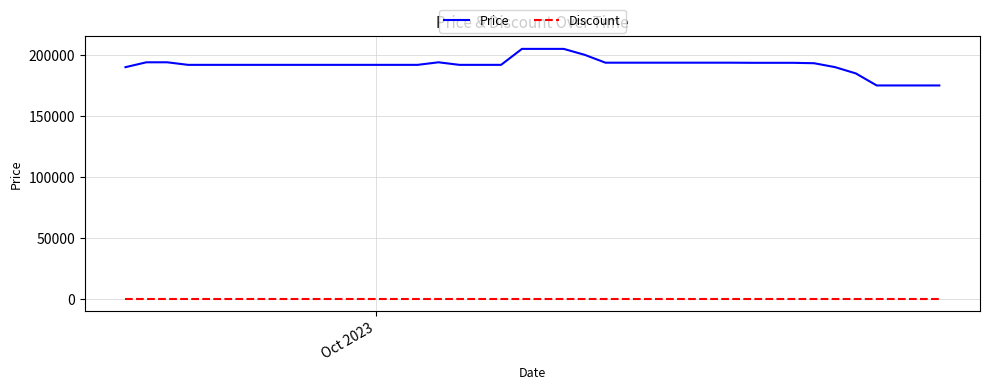

Which series has the largest range (max minus min)?

Price